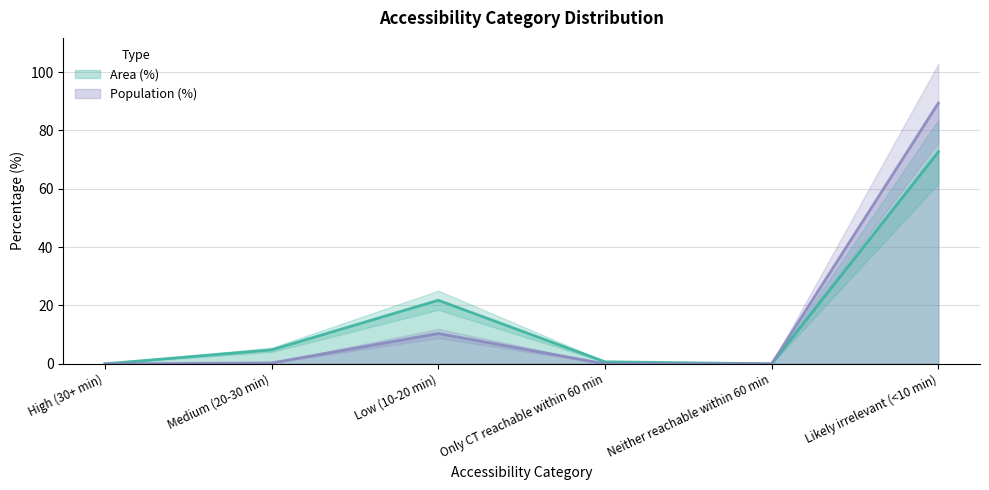

What are all the series names shown in the legend?

Area (%), Population (%)